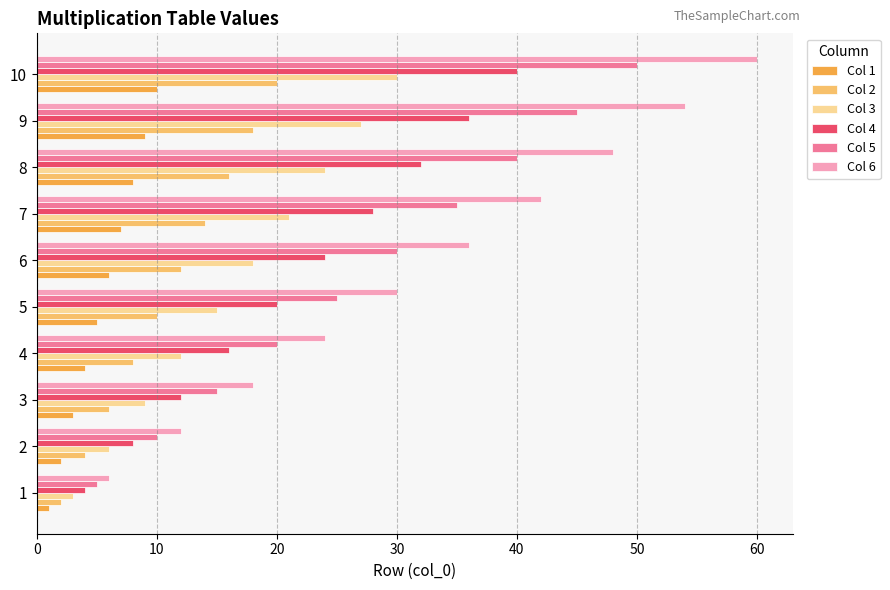

At which category is the sum across all series the highest?

10